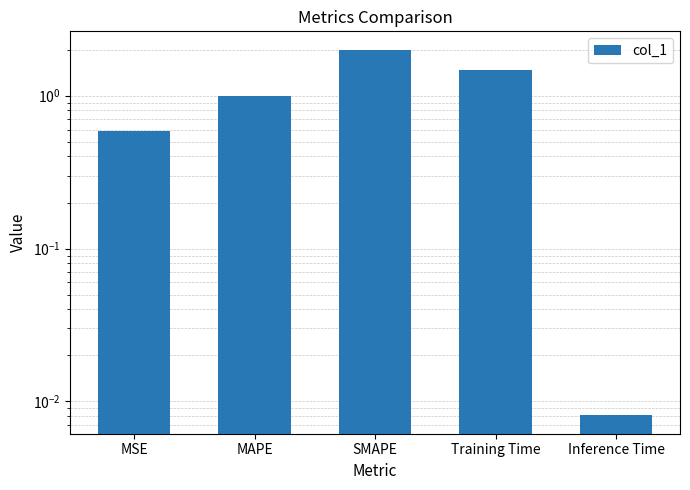

At which category does the chart reach its minimum across all series?

Inference Time